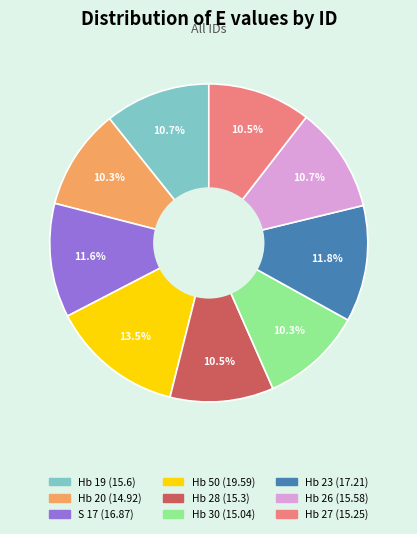

Combined, do Hb 19 and Hb 28 account for over 50%?

No